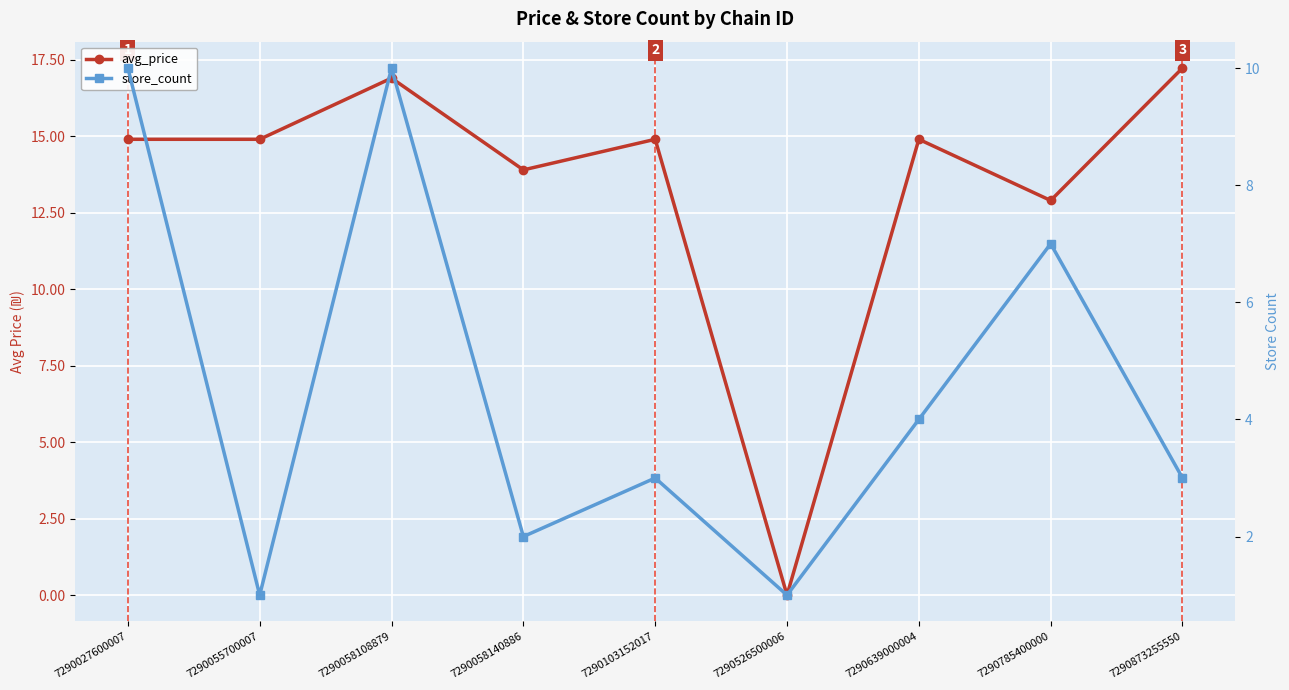

Rank the series at 7290639000004 from highest to lowest value.

avg_price, store_count